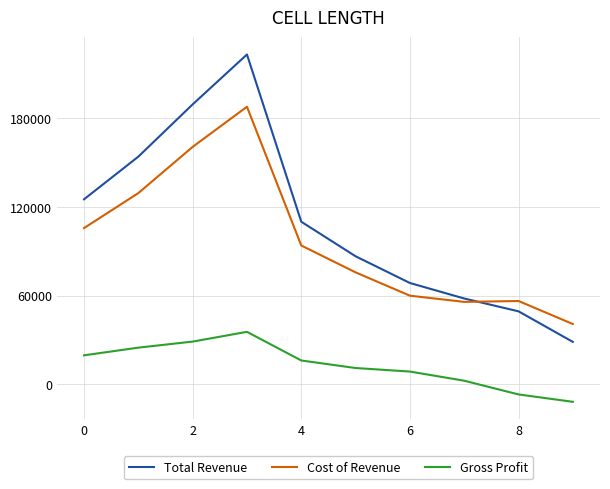

True or false: Total Revenue and Gross Profit cross at least once.

False